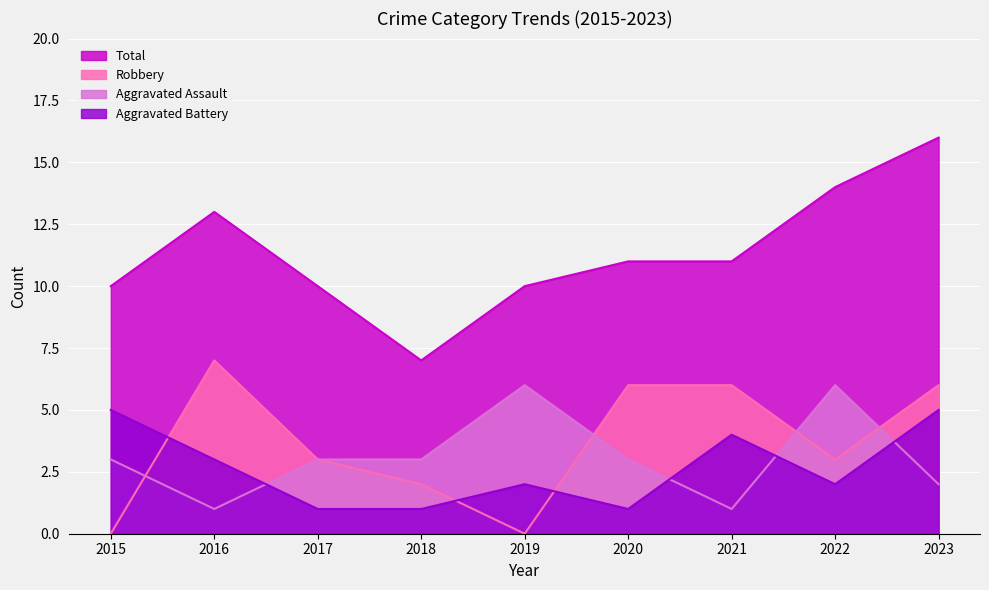

What value does the Aggravated Assault series have at 2018?

3